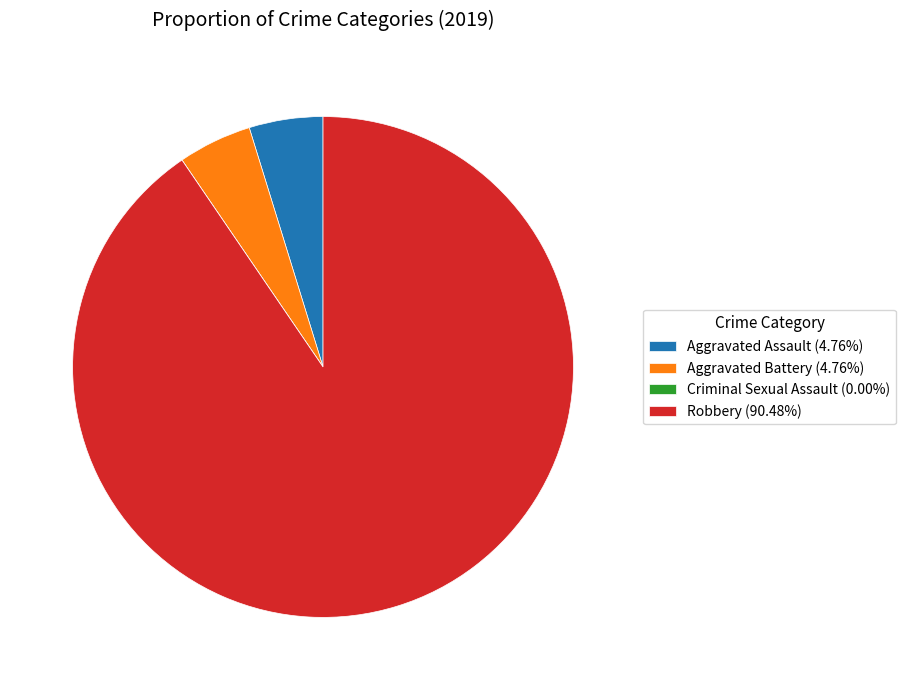

Does Robbery (90.48%) account for over 50% of the chart?

Yes